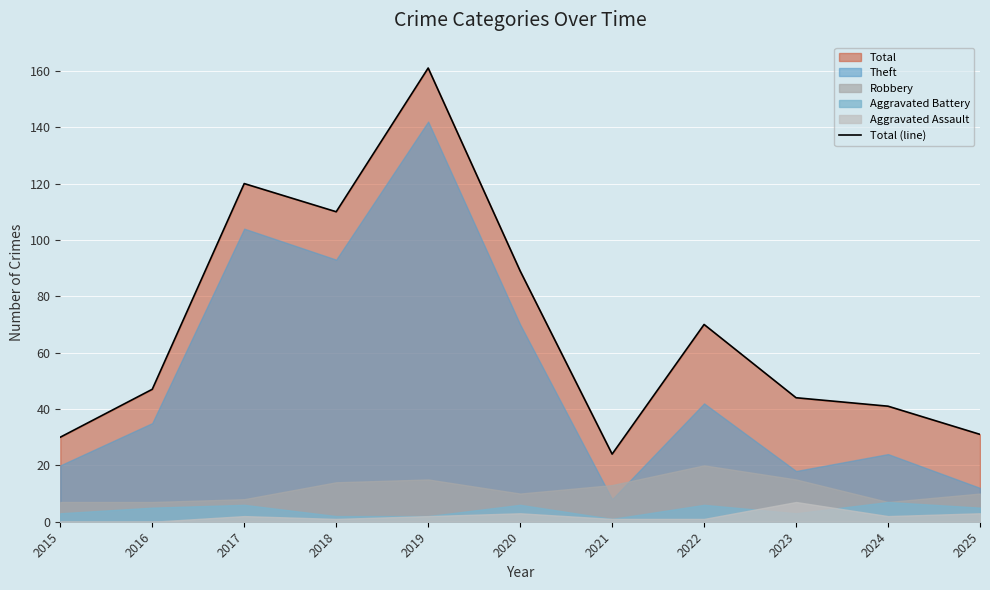

How many points are higher than both their immediate neighbors (excluding endpoints)?

3